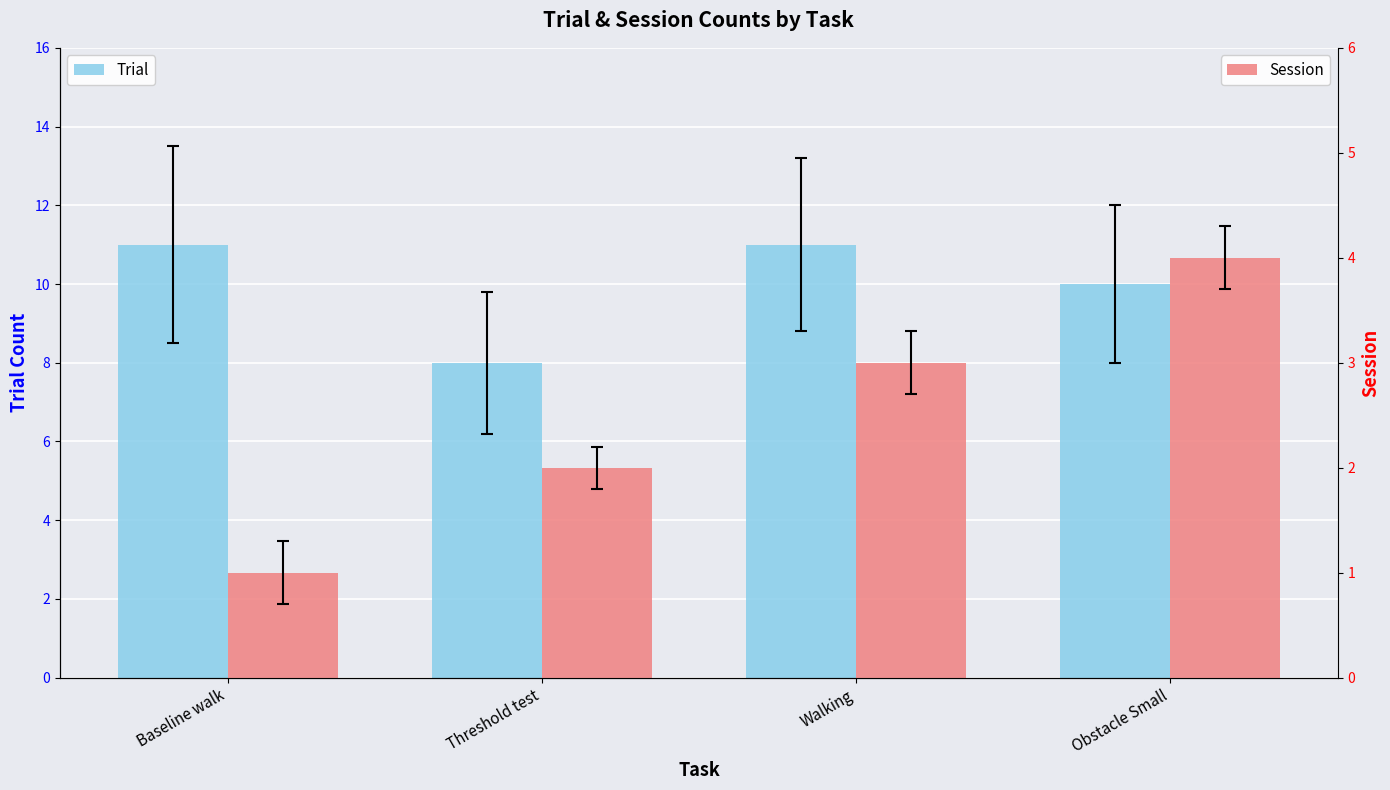

Does the chart contain stacked bars?

No